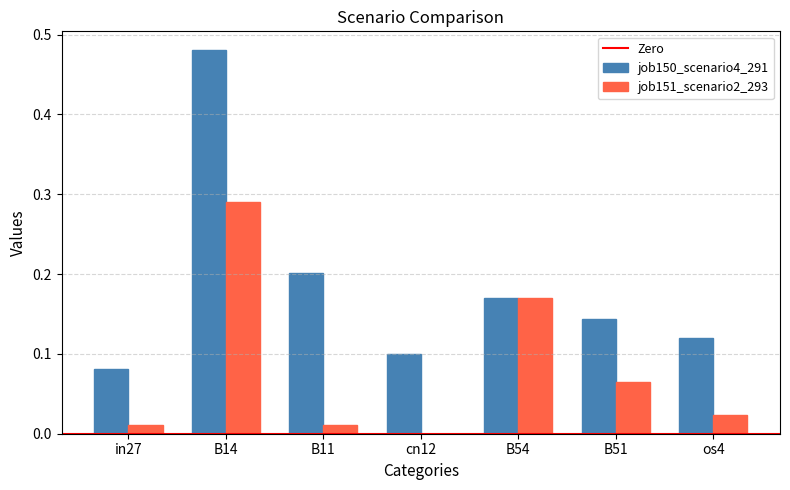

How many data points in job151_scenario2_293 are above 0?

6